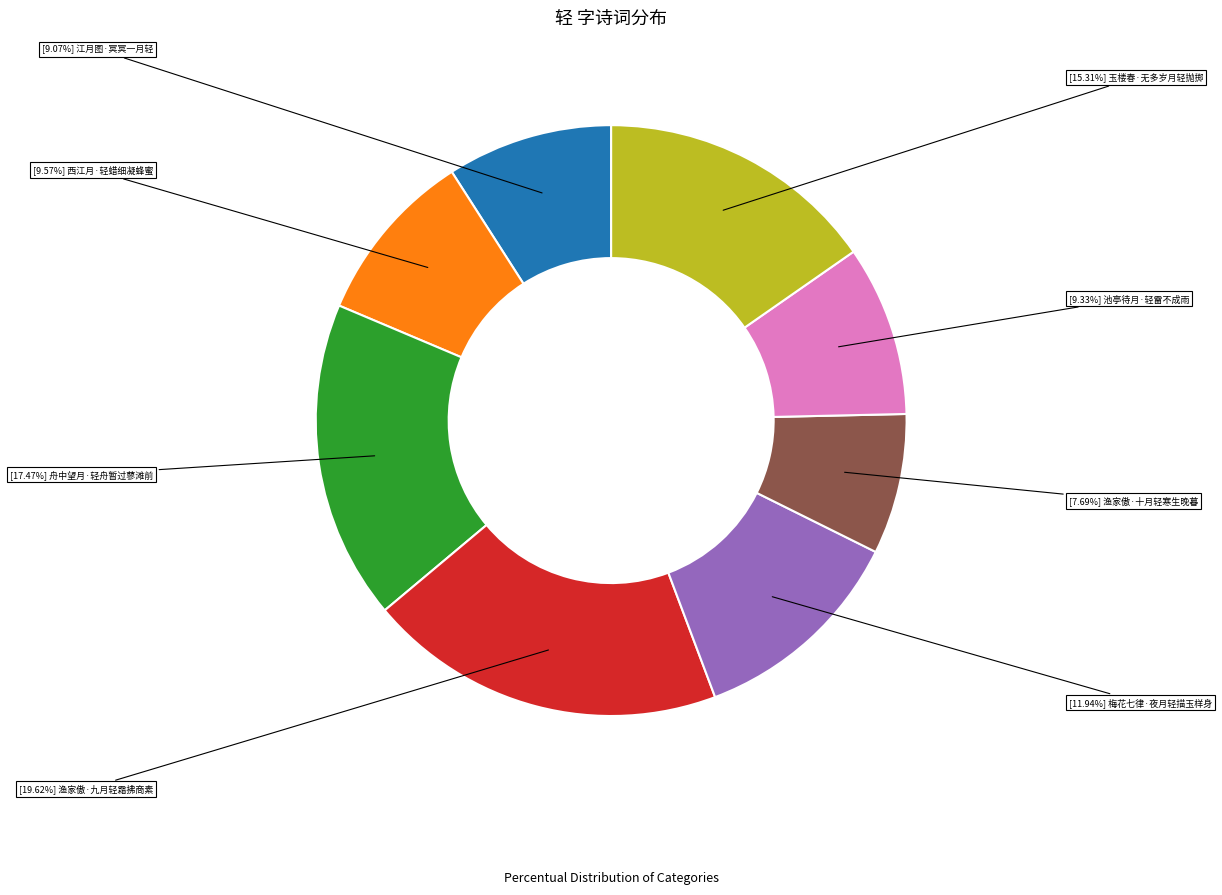

How many slices are in this pie chart?

8